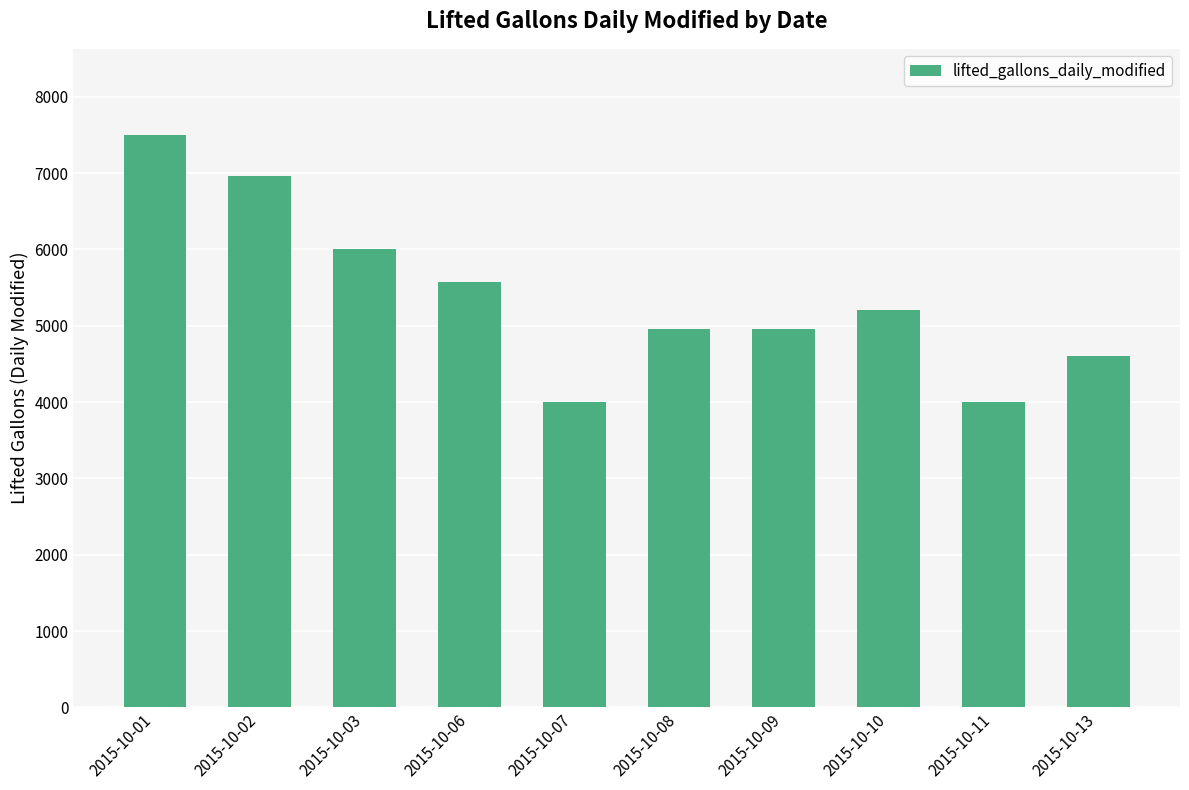

The value at 2015-10-01 is 7502. True or false?

True